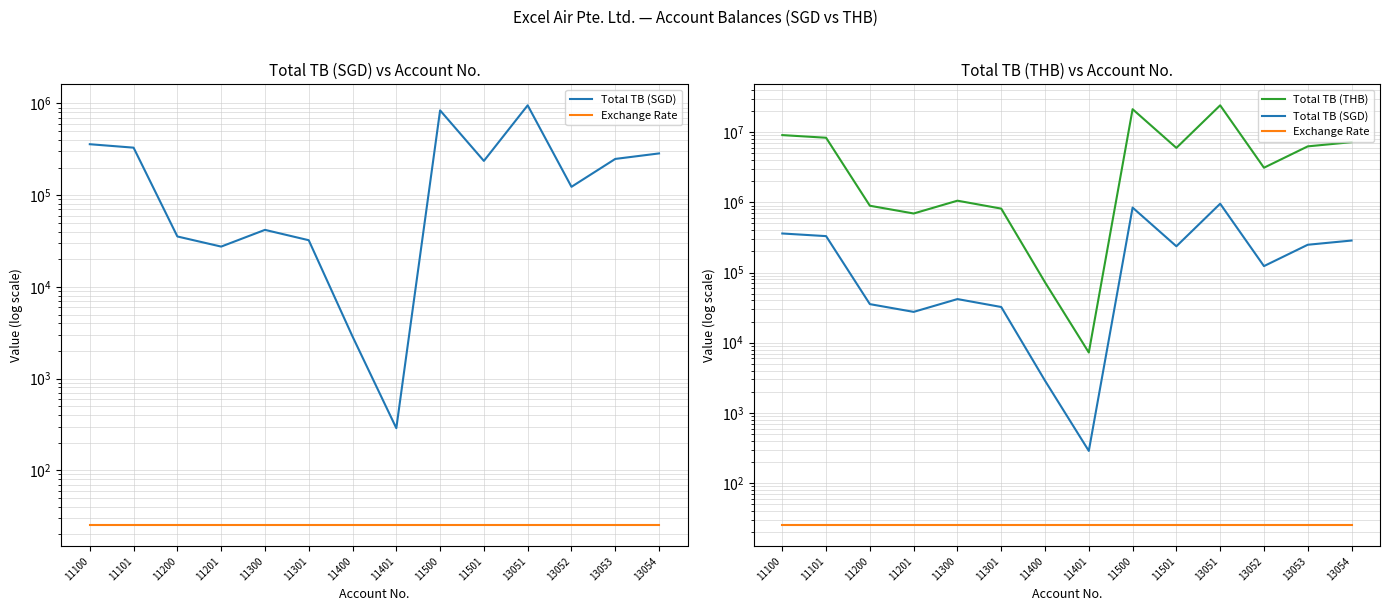

Which series changed the most between 11301 and 11500?

Total TB (THB)